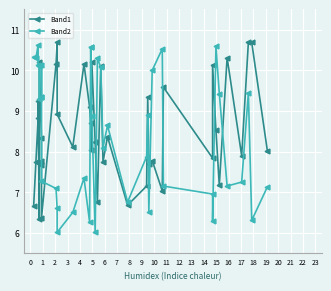

What is the value of the Band1 point at the 3rd from the left?

8.8